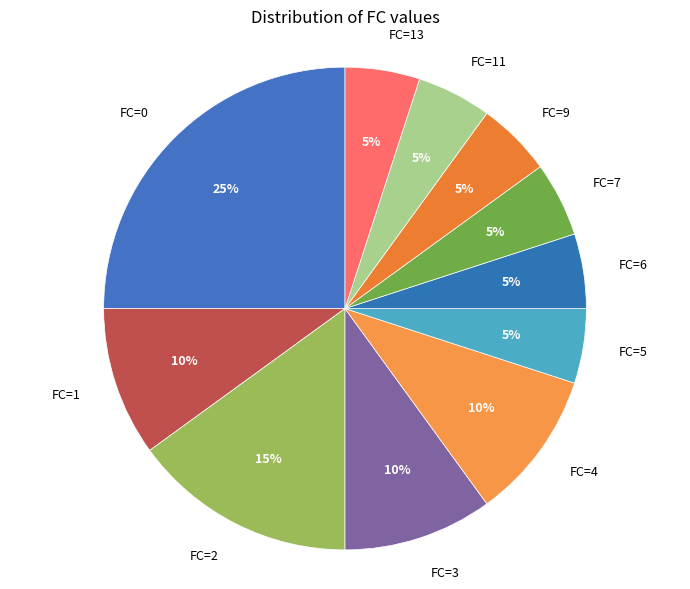

Do FC=3 and FC=7 together represent more than half of the pie?

No